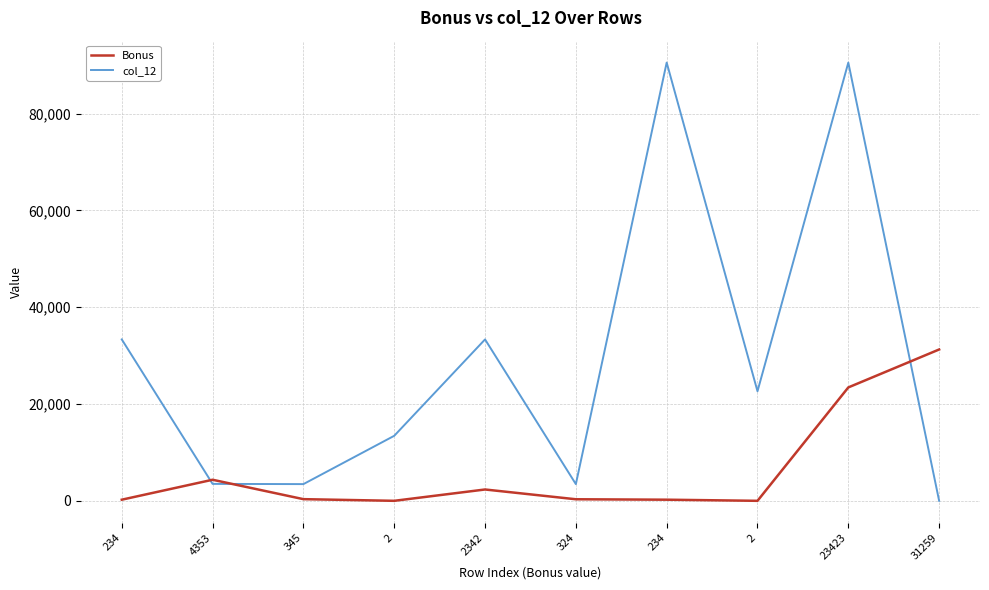

What are all the series names shown in the legend?

Bonus, col_12